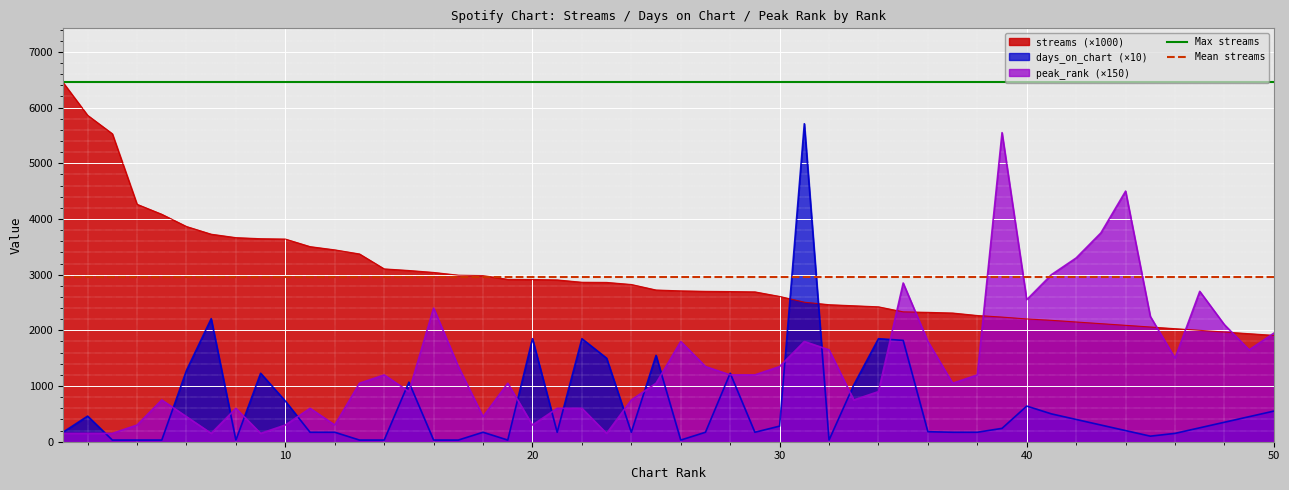

What is the lowest value of the peak_rank (×150) series?

150.0